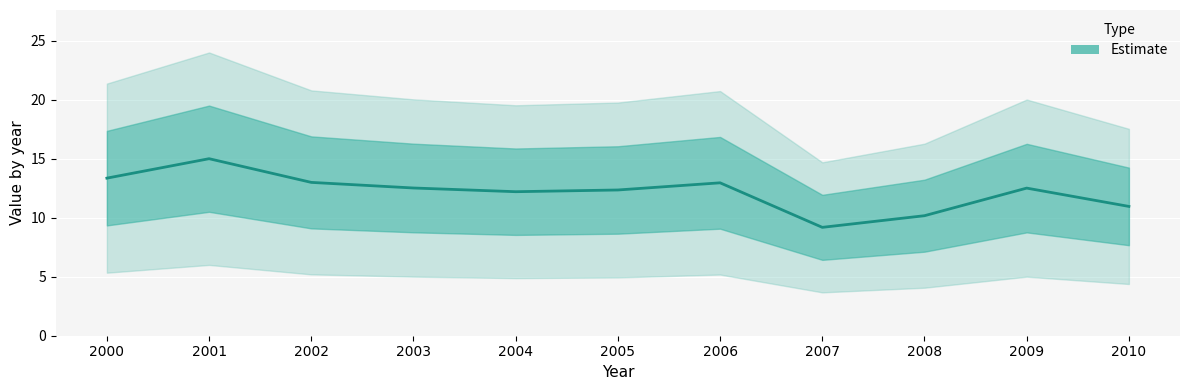

The chart shows a value of 13.4 at 2000. True or false?

True